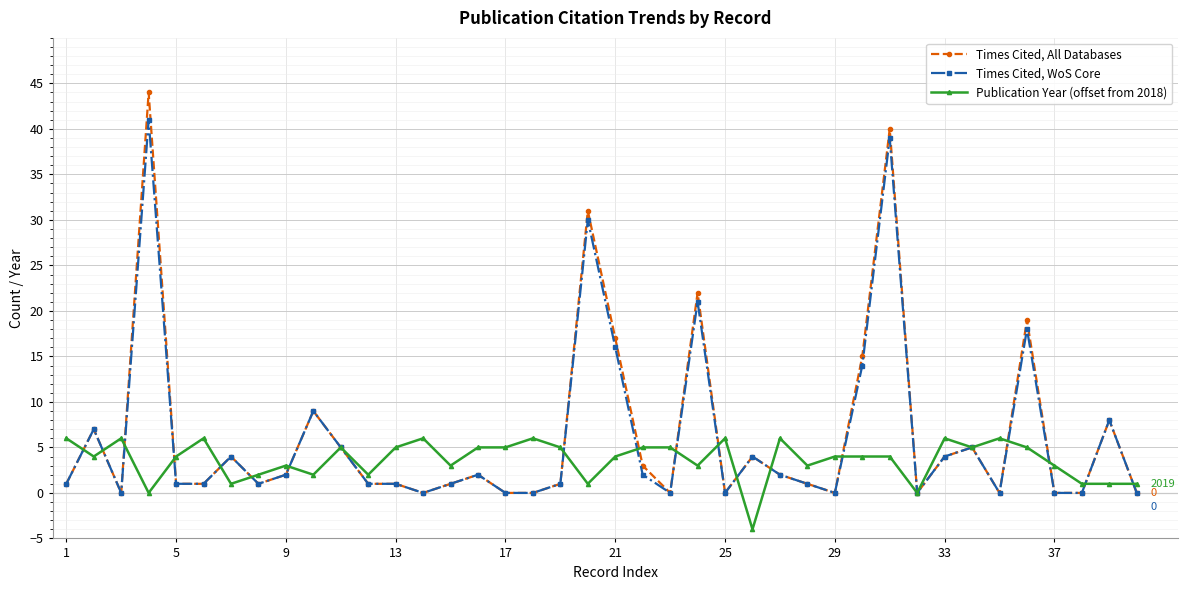

What is the maximum value for Publication Year (offset from 2018)?

6